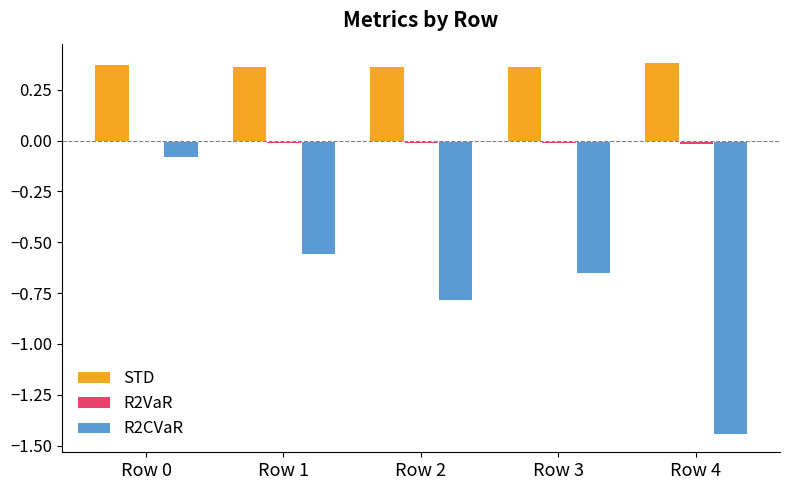

Which series has the largest total across all categories?

STD